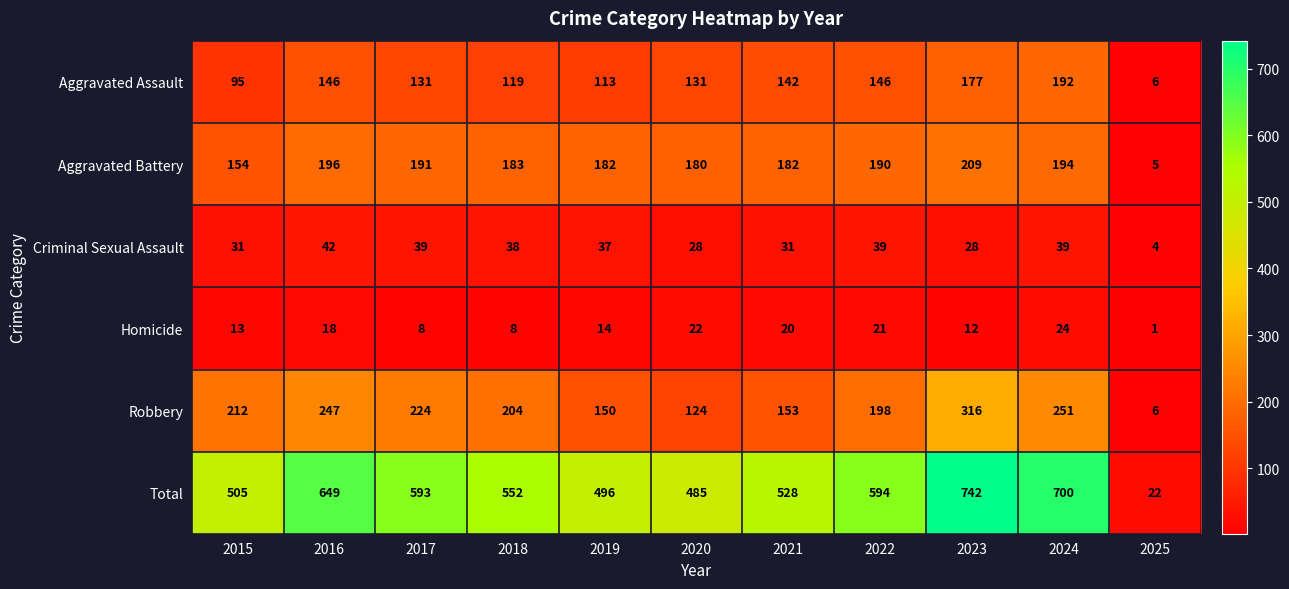

Which series has the widest spread of values?

Total